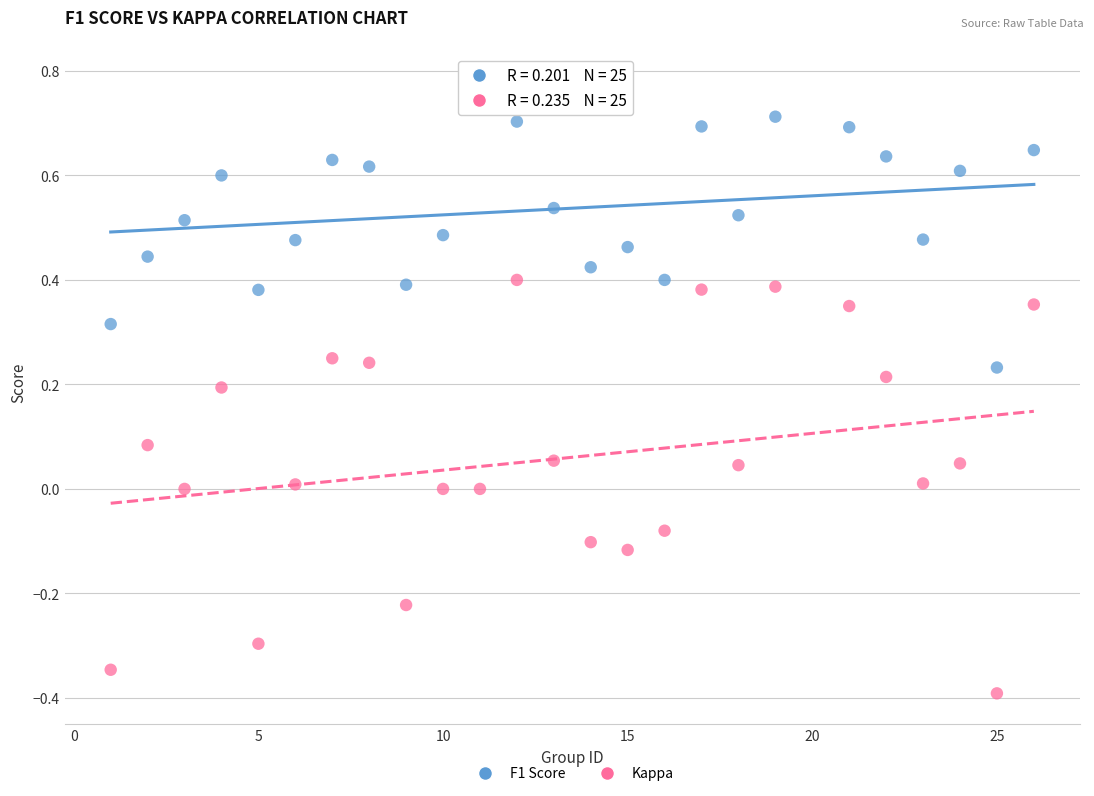

Which series contains the highest Y value?

F1 Score